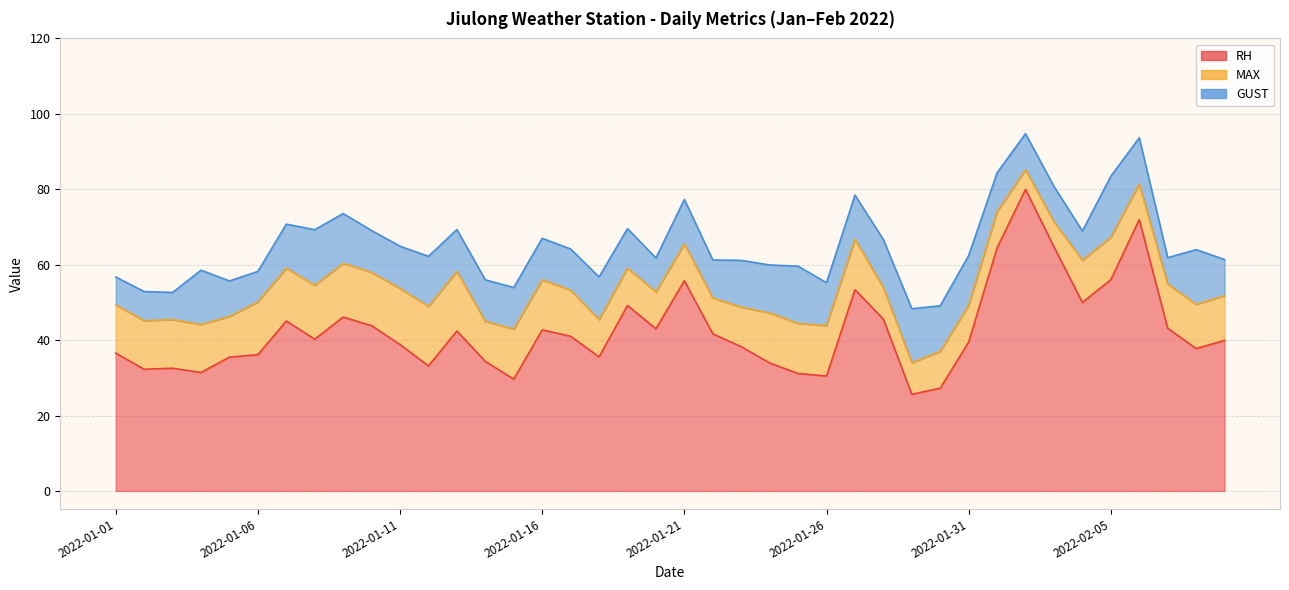

What is the difference between the GUST values at 2022-01-15 and 2022-02-04?

3.3